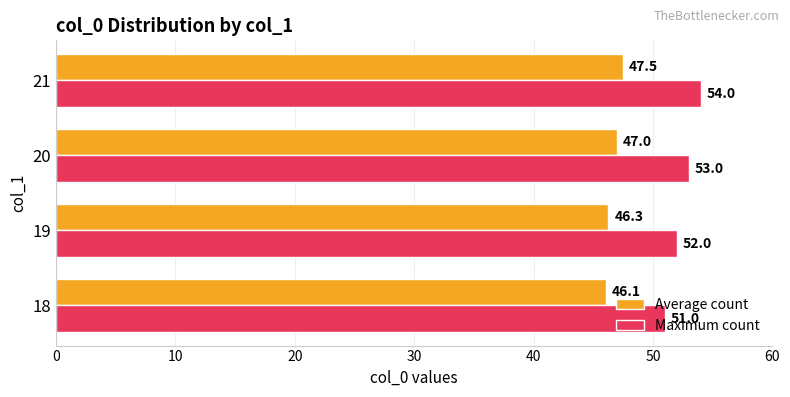

Is it true that Average count equals 19.1 at 19?

False